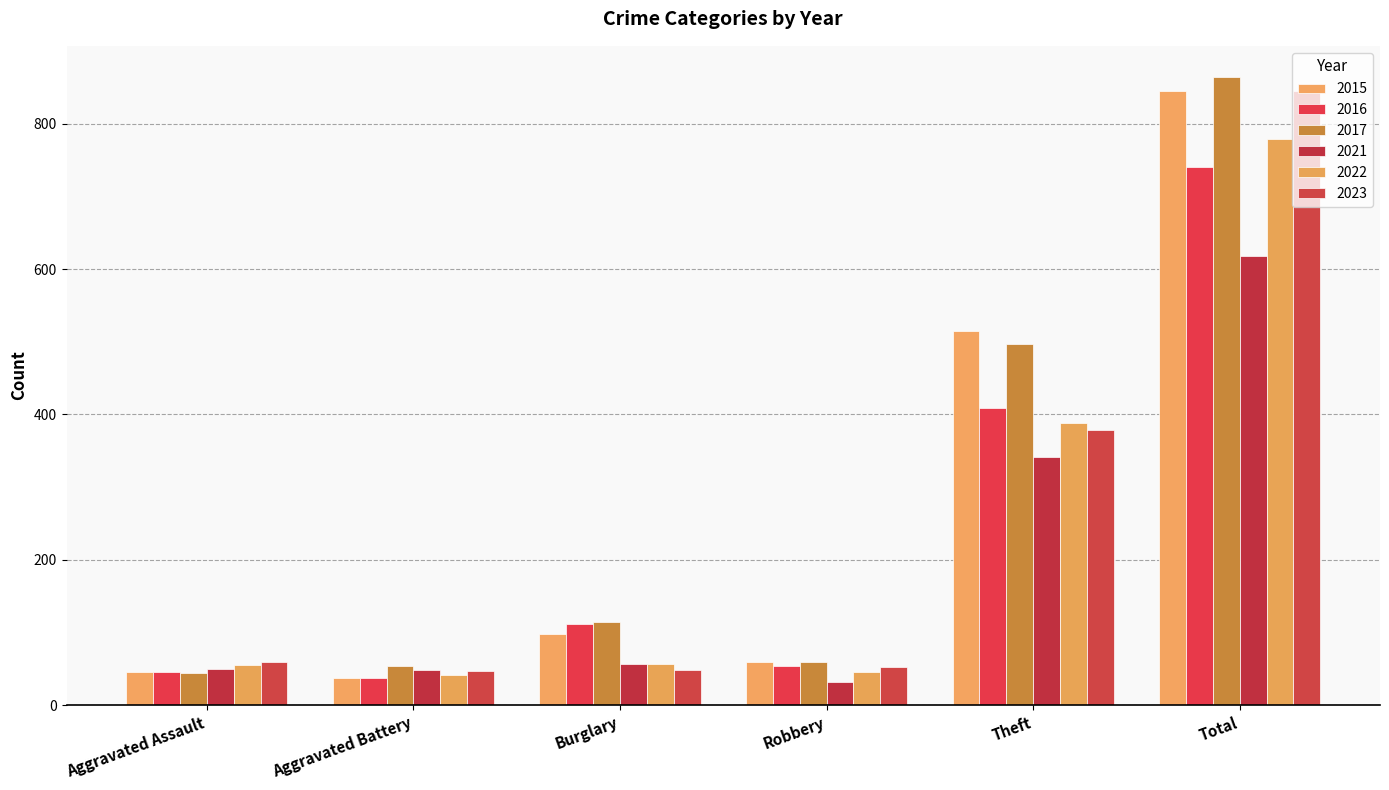

What is the sum of all 2022 values?

1366